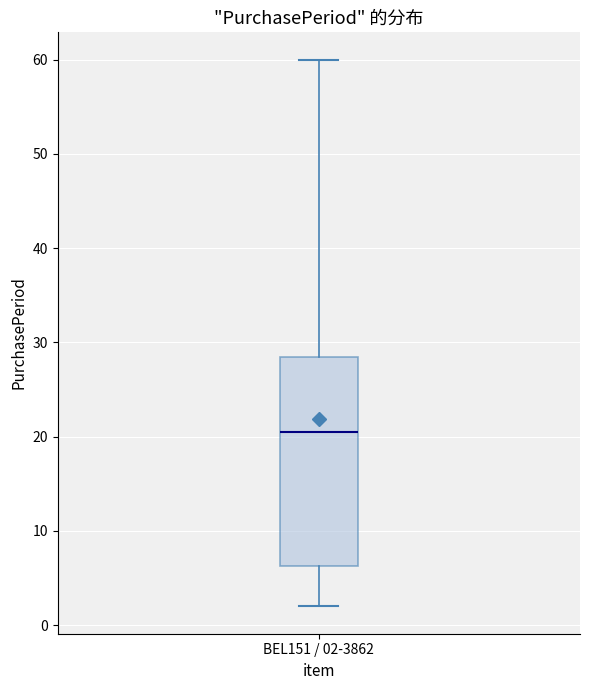

Transcribe this box plot: give where the median line is, the range the box spans, and where the two whiskers end, as read against the y-axis. The values are not printed on the chart, so give them approximately, as read against the axis.

median 21, box 6 to 29, whiskers 2 to 60